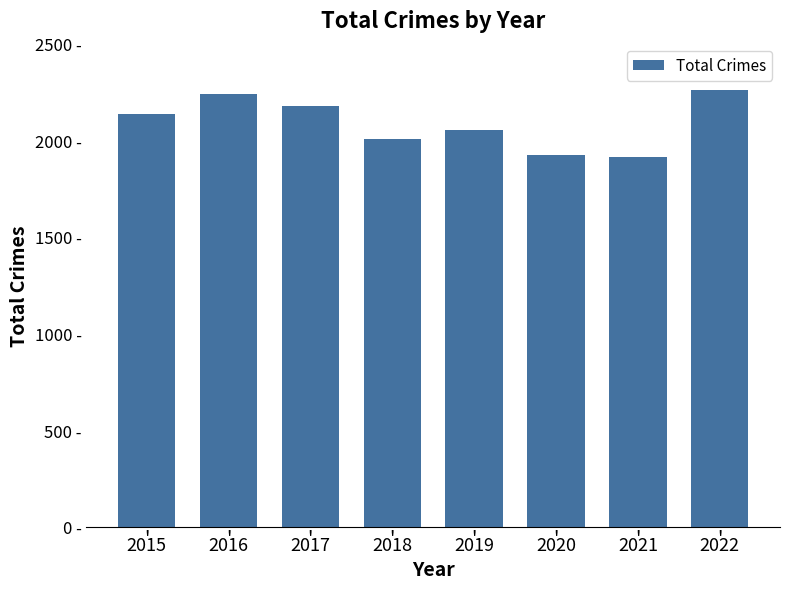

Where does the data first go above 2137?

2016